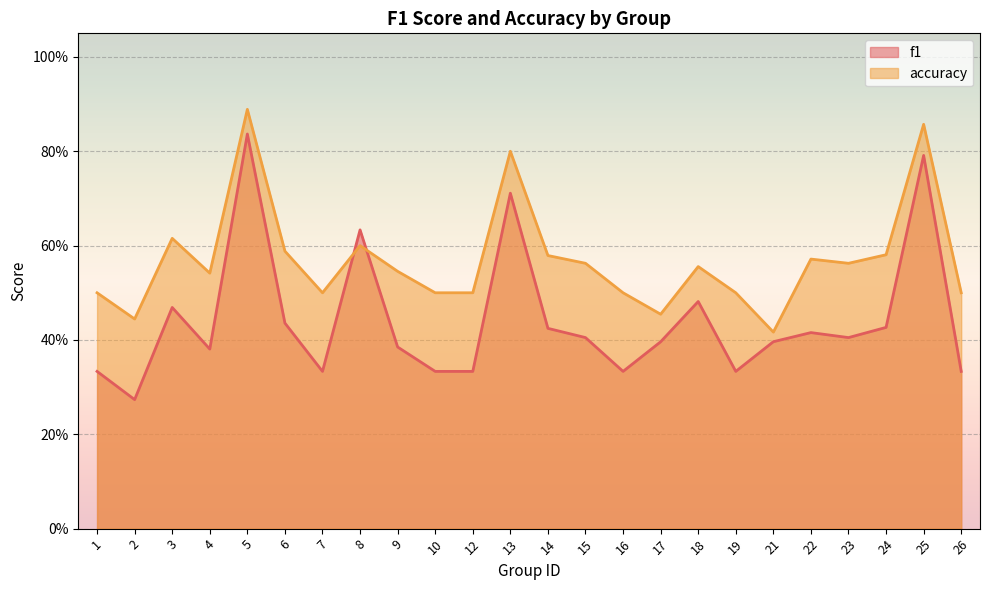

Reading left to right, transcribe all the data shown in this chart.

f1: 1=0.3	2=0.3	3=0.5	4=0.4	5=0.8	6=0.4	7=0.3	8=0.6	9=0.4	10=0.3	12=0.3	13=0.7	14=0.4	15=0.4	16=0.3	17=0.4	18=0.5	19=0.3	21=0.4	22=0.4	23=0.4	24=0.4	25=0.8	26=0.3
accuracy: 1=0.5	2=0.4	3=0.6	4=0.5	5=0.9	6=0.6	7=0.5	8=0.6	9=0.5	10=0.5	12=0.5	13=0.8	14=0.6	15=0.6	16=0.5	17=0.5	18=0.6	19=0.5	21=0.4	22=0.6	23=0.6	24=0.6	25=0.9	26=0.5